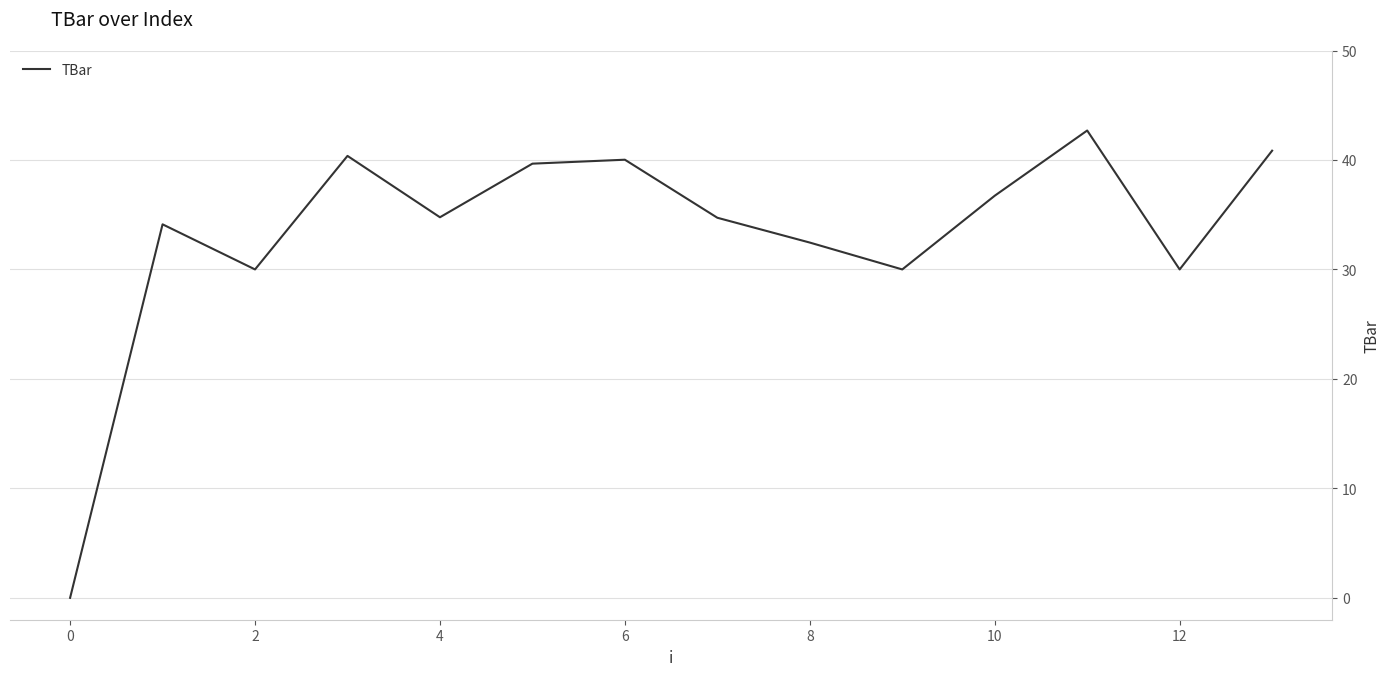

Count the number of categories in the chart.

14